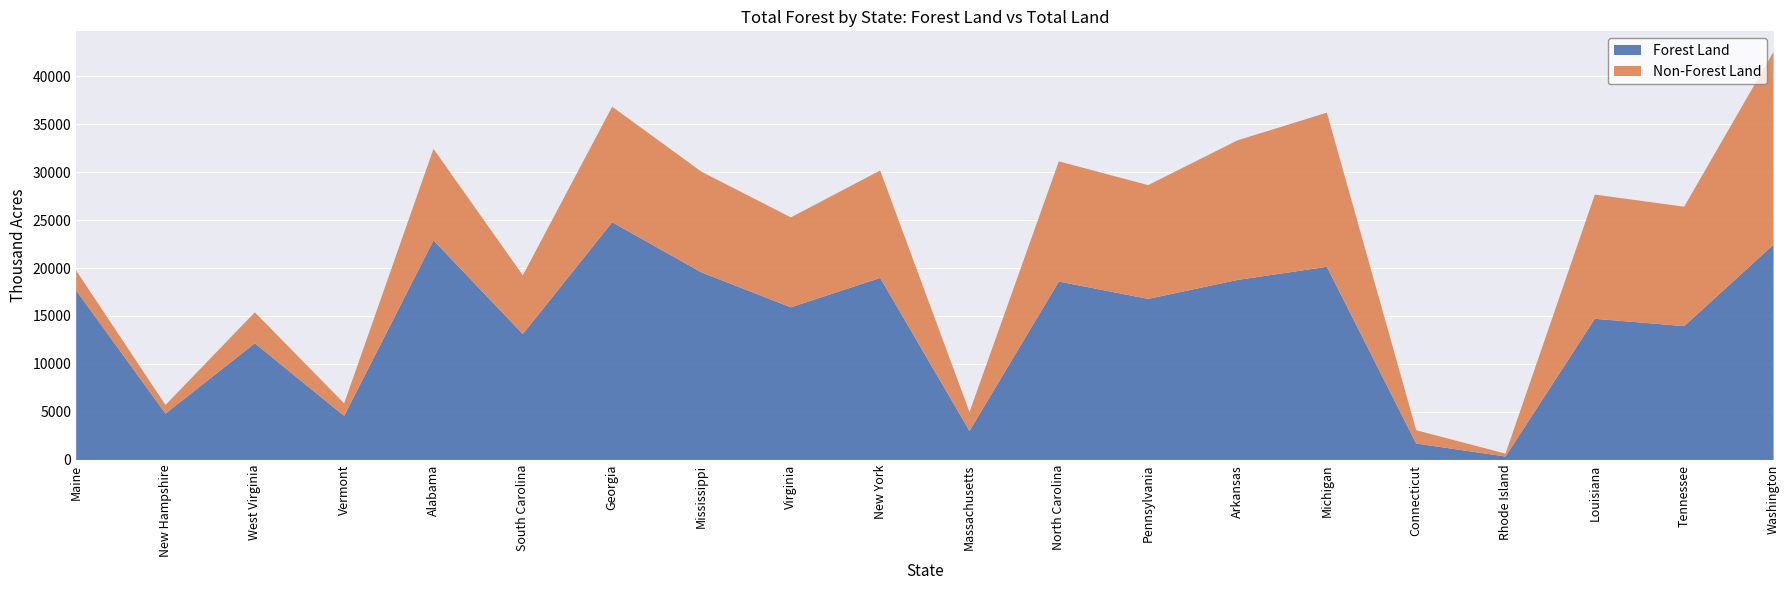

Reading left to right, extract all data points from this chart.

Forest land area (thousand acres): Maine=17660	New Hampshire=4832	West Virginia=12155	Vermont=4591	Alabama=22877	South Carolina=13120	Georgia=24768	Mississippi=19542	Virginia=15907	New York=18966	Massachusetts=3024	North Carolina=18588	Pennsylvania=16782	Arkansas=18755	Michigan=20127	Connecticut=1712	Rhode Island=360	Louisiana=14712	Tennessee=13942	Washington=22435
Total Land (thousand acres): Maine=19739	New Hampshire=5730	West Virginia=15384	Vermont=5899	Alabama=32413	South Carolina=19239	Georgia=36809	Mississippi=30031	Virginia=25274	New York=30161	Massachusetts=4992	North Carolina=31115	Pennsylvania=28635	Arkansas=33303	Michigan=36185	Connecticut=3099	Rhode Island=662	Louisiana=27650	Tennessee=26390	Washington=42532